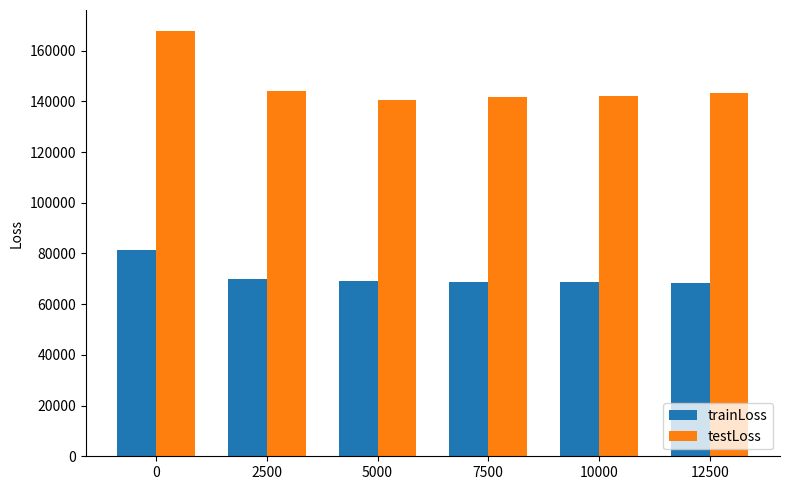

What is the highest value of the trainLoss series?

81381.8